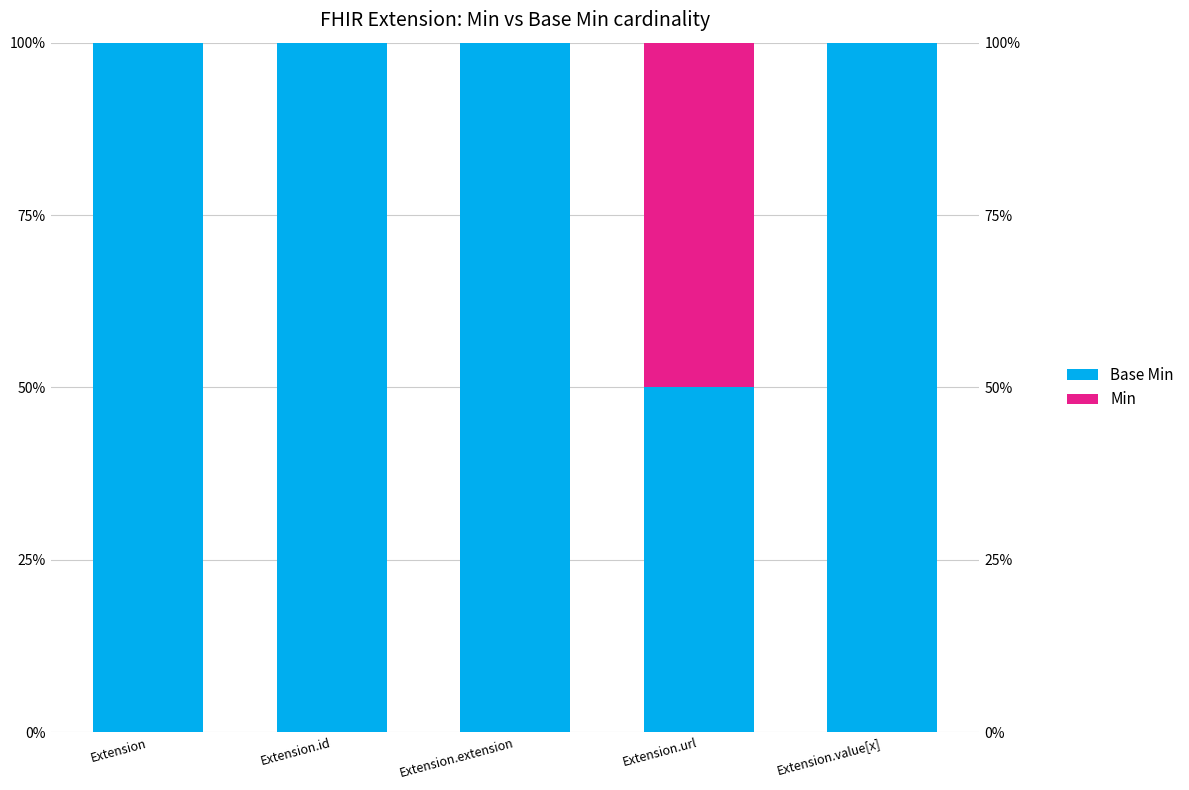

Is it true that Base Min equals 0.5 at Extension.url?

True